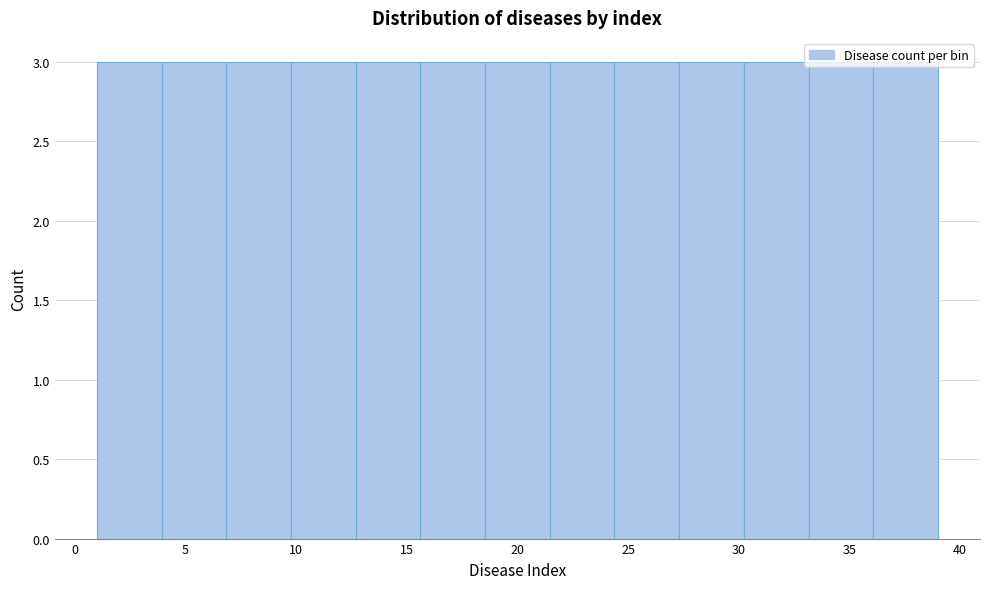

How tall is the bar that spans 18.5 to 21.5 on the x-axis? Neither the bar edges nor the heights are printed on the chart, so give them approximately, as read against the axes.

3